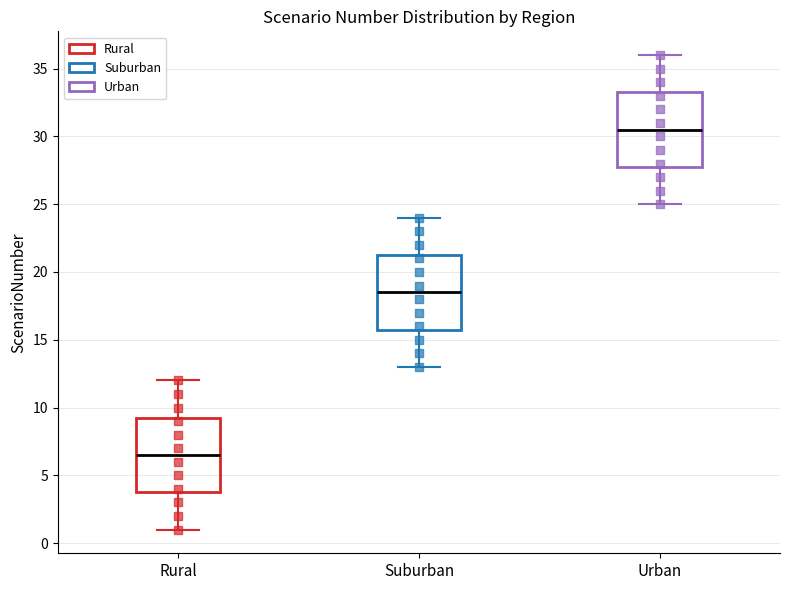

Where does the upper whisker of the box for Suburban end on the y-axis? The values are not printed on the chart, so give them approximately, as read against the axis.

24.0